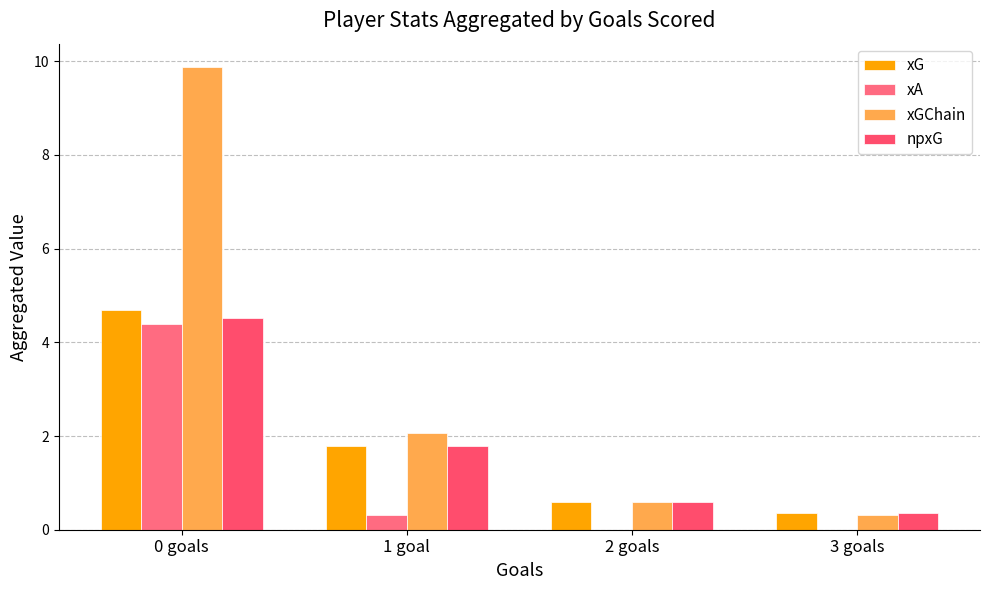

How many series are shown in this chart?

4